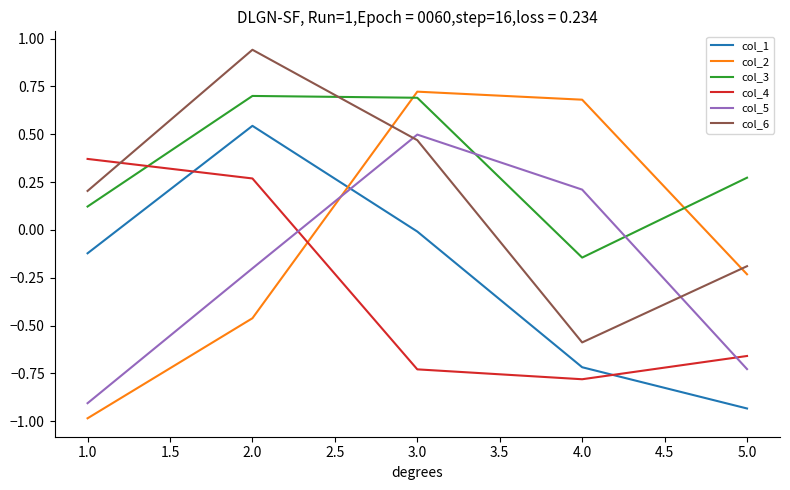

Which series ends up on top after the final intersection of col_2 and col_6?

col_6